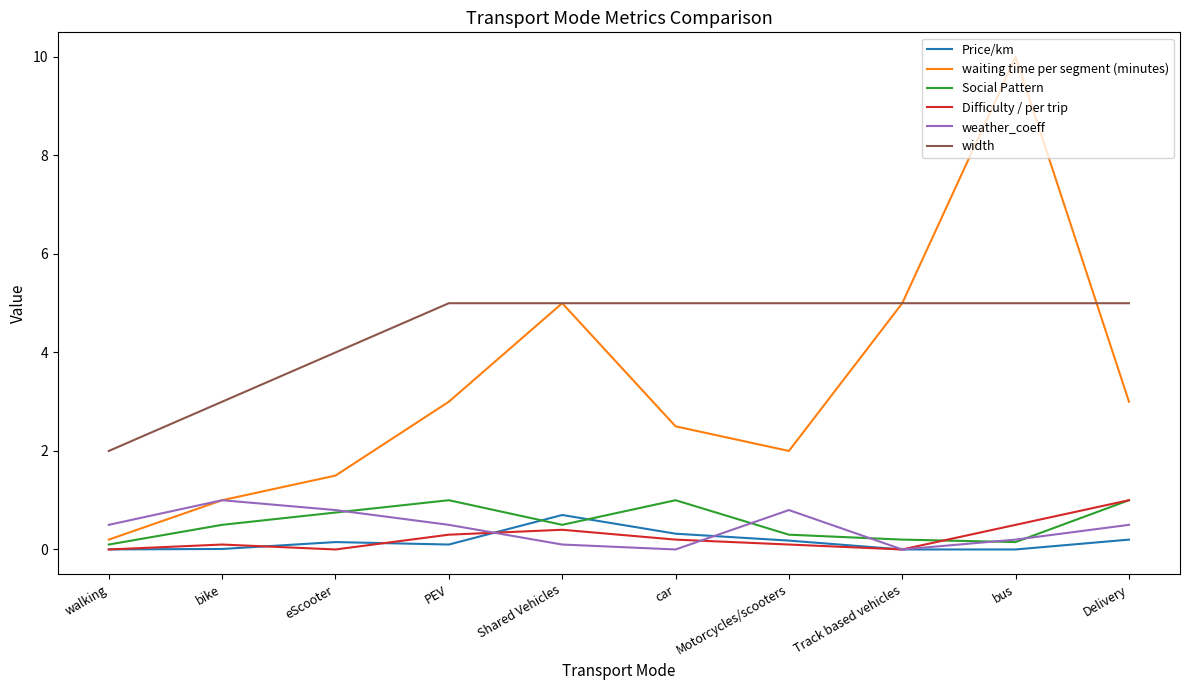

Is this an area chart (filled region under the line)?

No